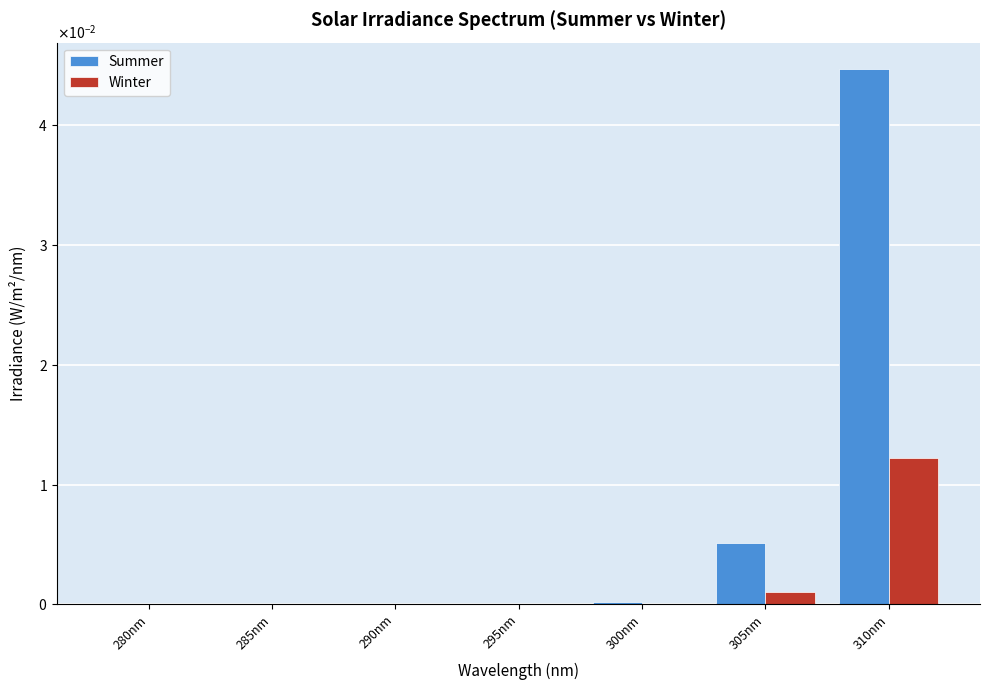

Are the bars horizontal?

No